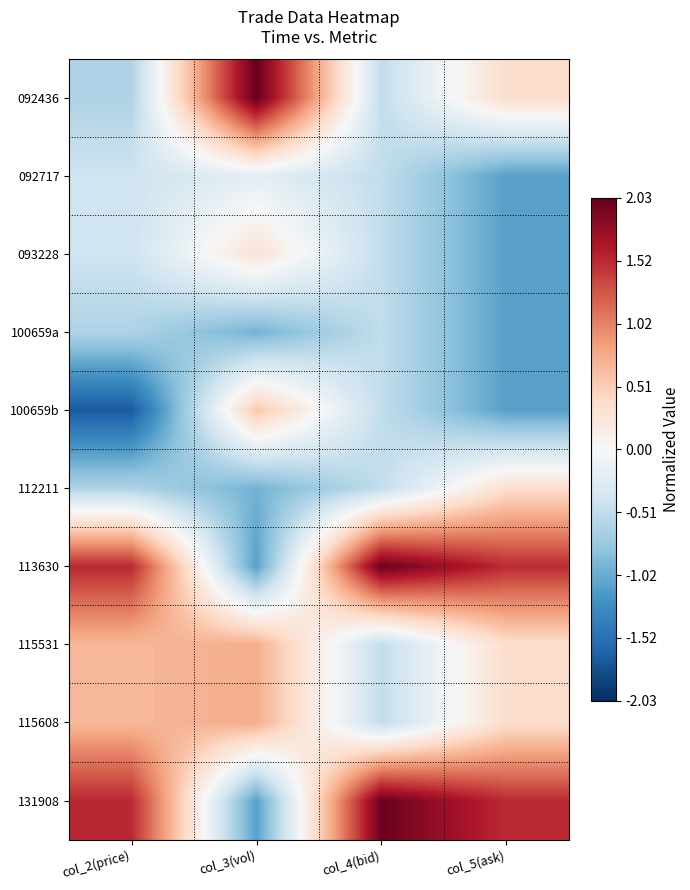

At which category is the sum across all series the highest?

col_4(bid)